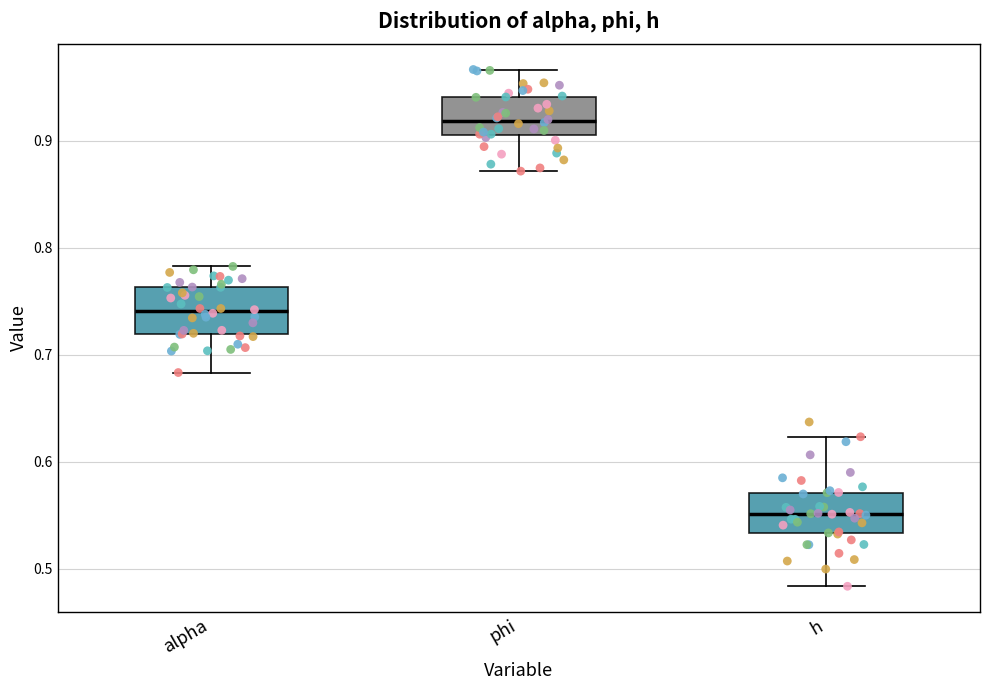

Reading left to right, transcribe this box plot: for each box, give where its median line is, the range the box spans, and where its two whiskers end, as read against the y-axis. The values are not printed on the chart, so give them approximately, as read against the axis.

alpha: median 0.74, box 0.72 to 0.76, whiskers 0.68 to 0.78
phi: median 0.92, box 0.91 to 0.94, whiskers 0.87 to 0.97
h: median 0.55, box 0.53 to 0.57, whiskers 0.48 to 0.62